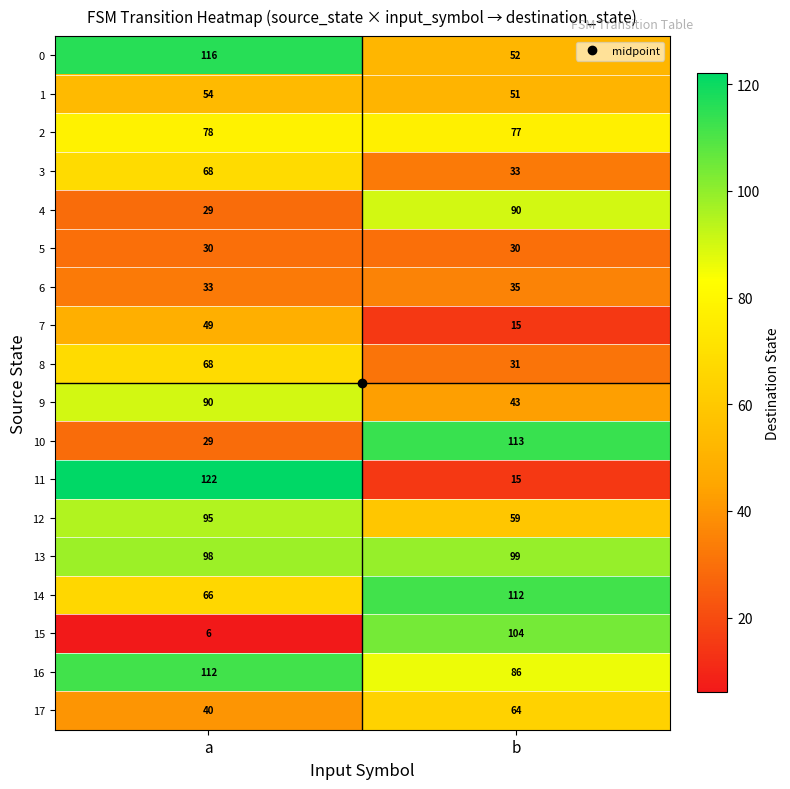

What is the difference between the maximum and minimum values in the 12 series?

36